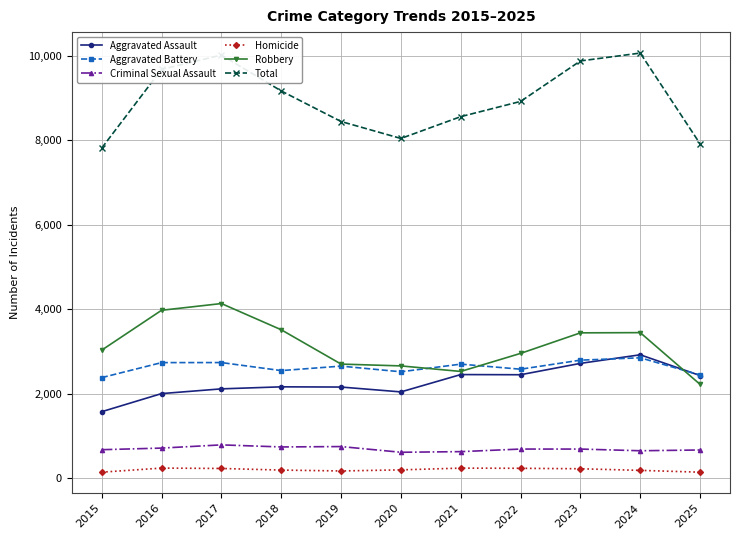

Is it true that Aggravated Battery equals 2795 at 2023?

True